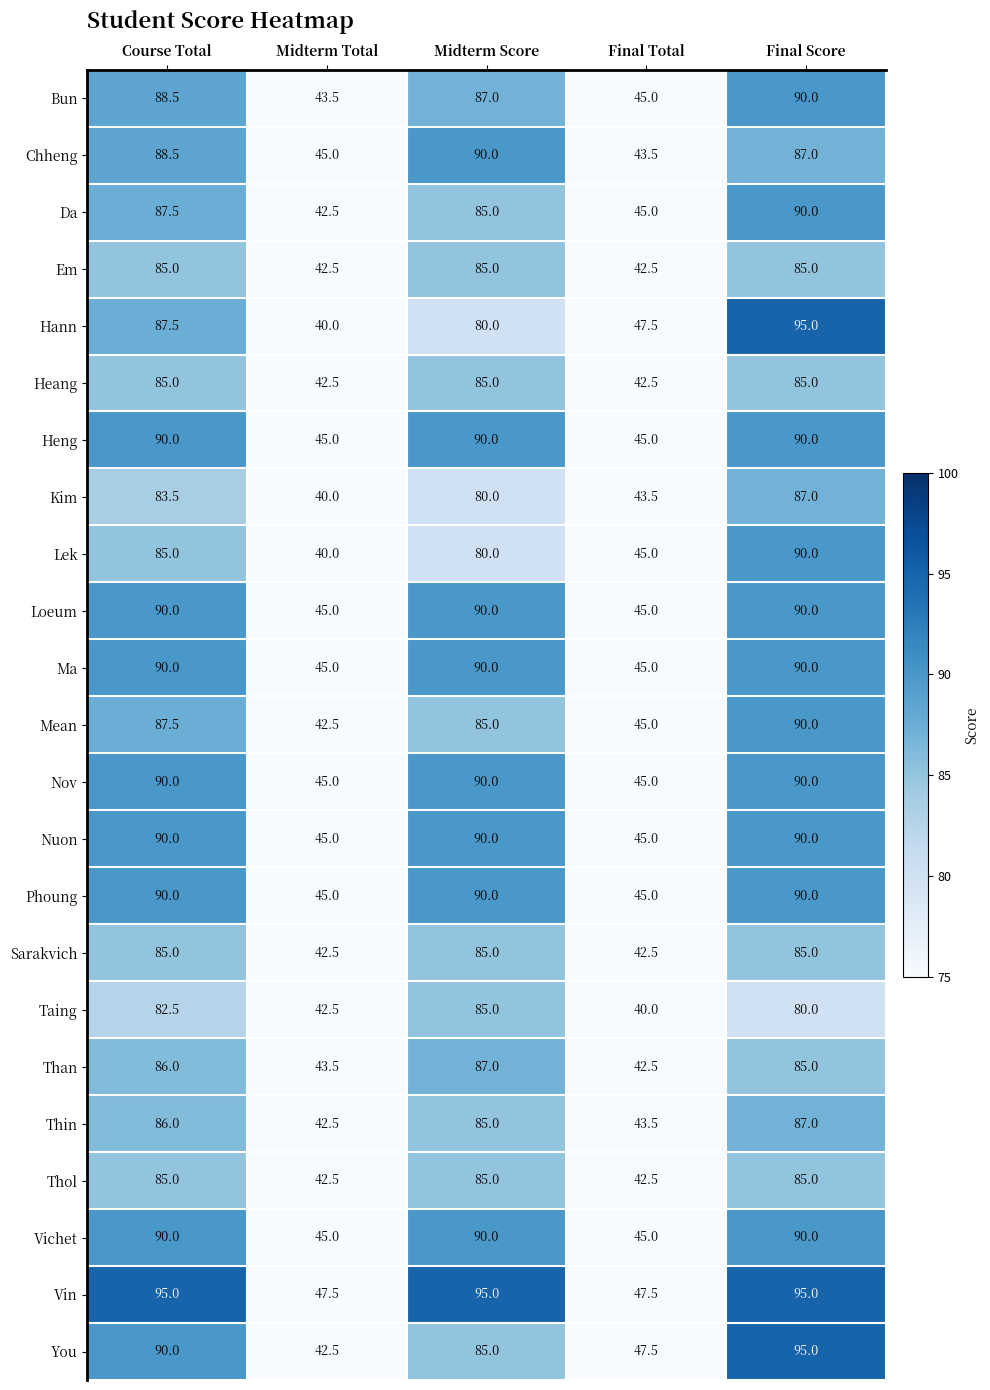

What is the maximum value for Lek?

90.0